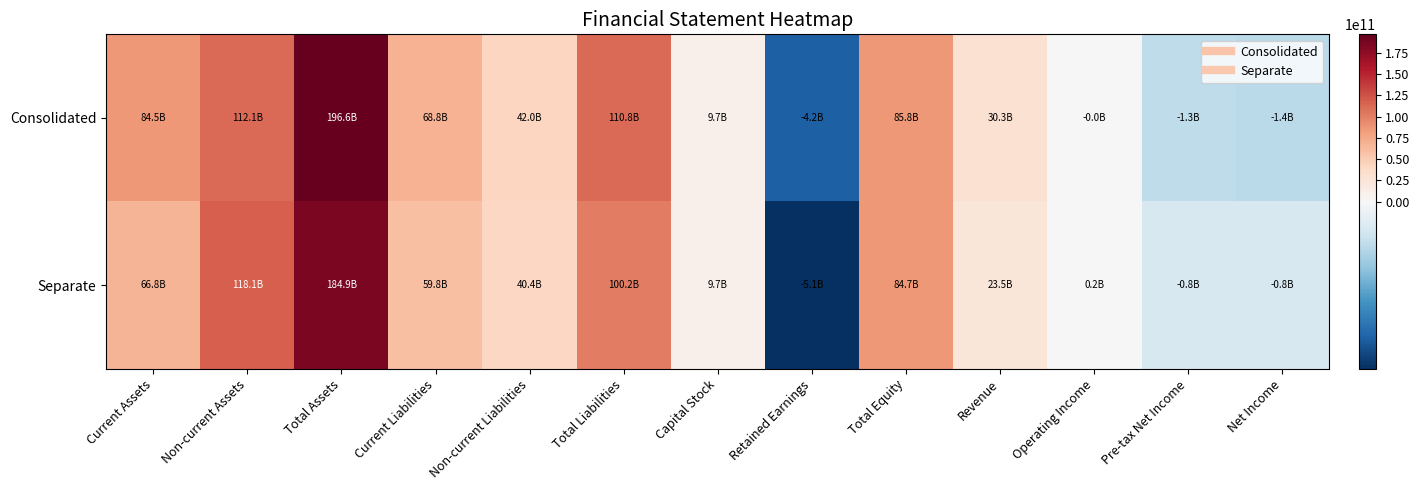

At how many categories does at least one series exceed 39450836688?

7